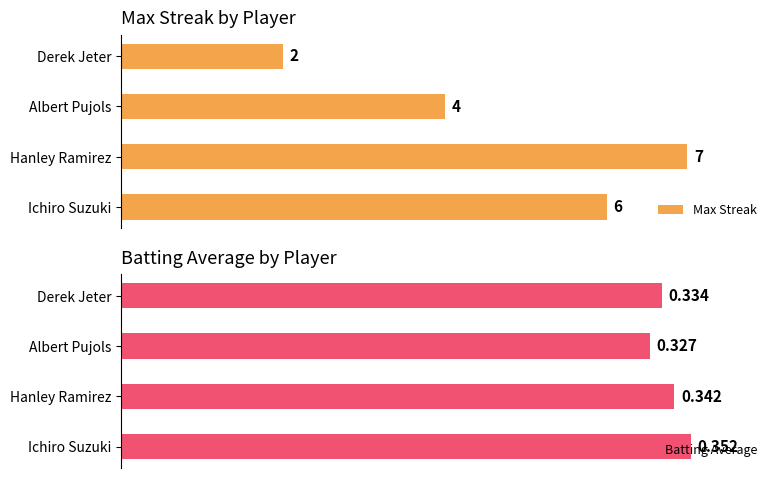

How many series are shown in this chart?

2